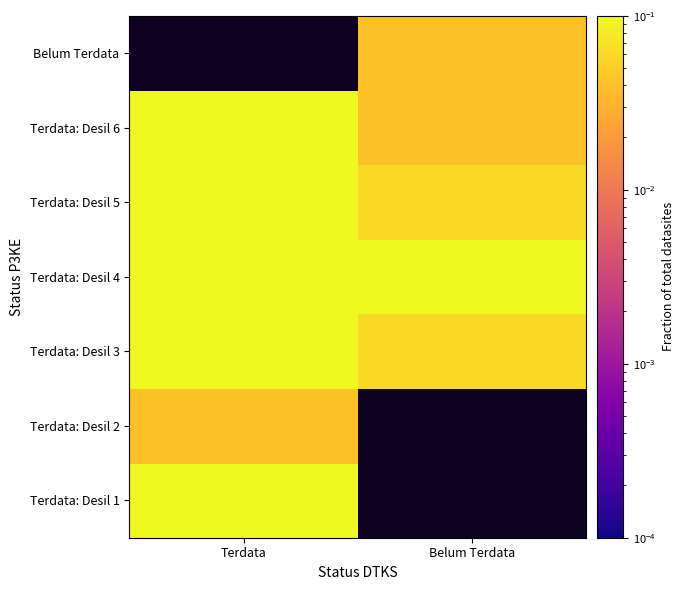

The value of Terdata: Desil 5 at Belum Terdata is 0.1. True or false?

False